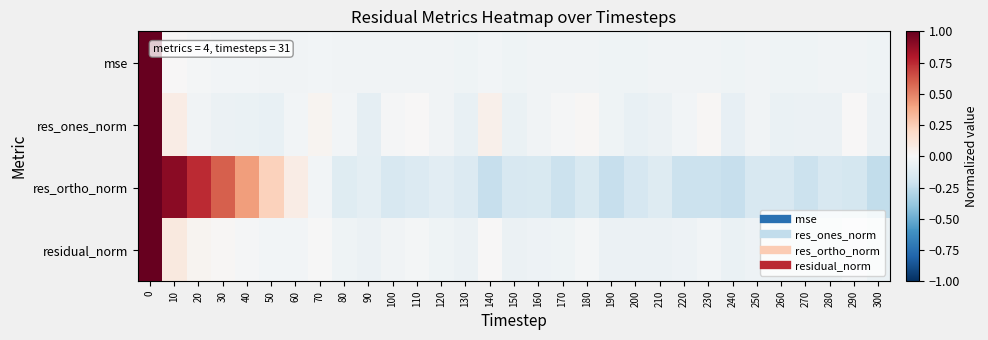

At which category does the chart reach its minimum across all series?

300